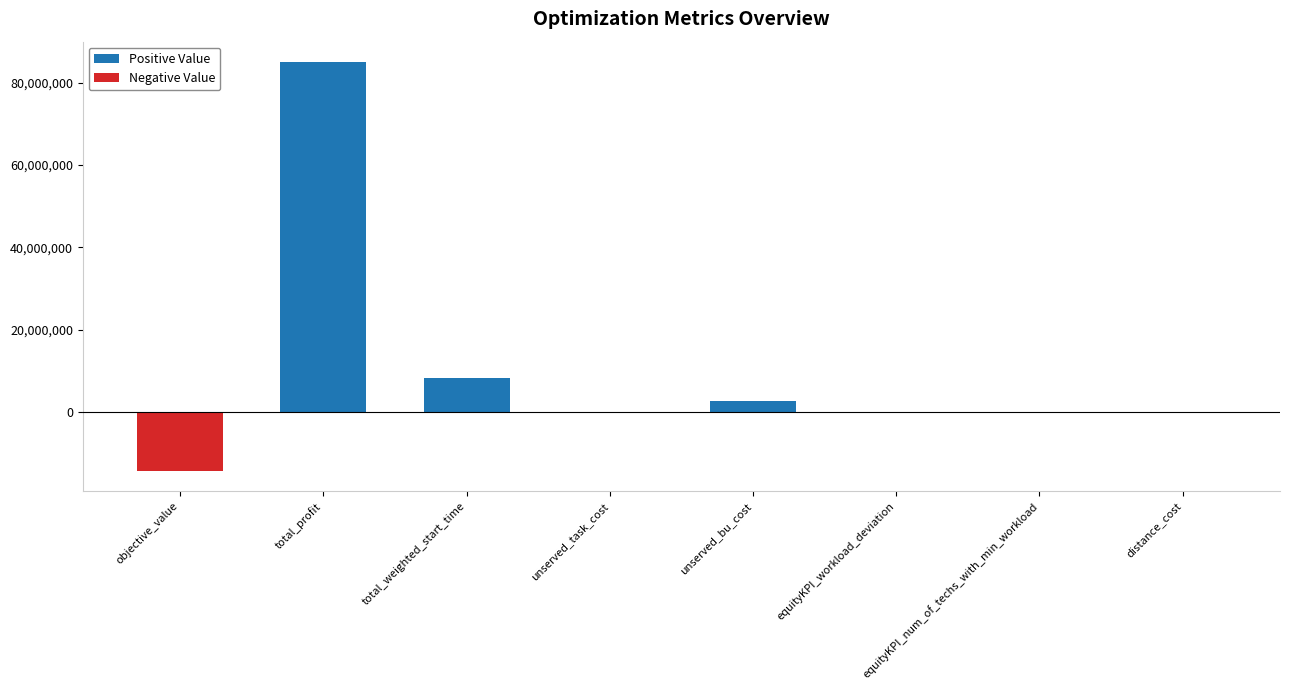

Is it true that the value at unserved_task_cost is 0.0?

True